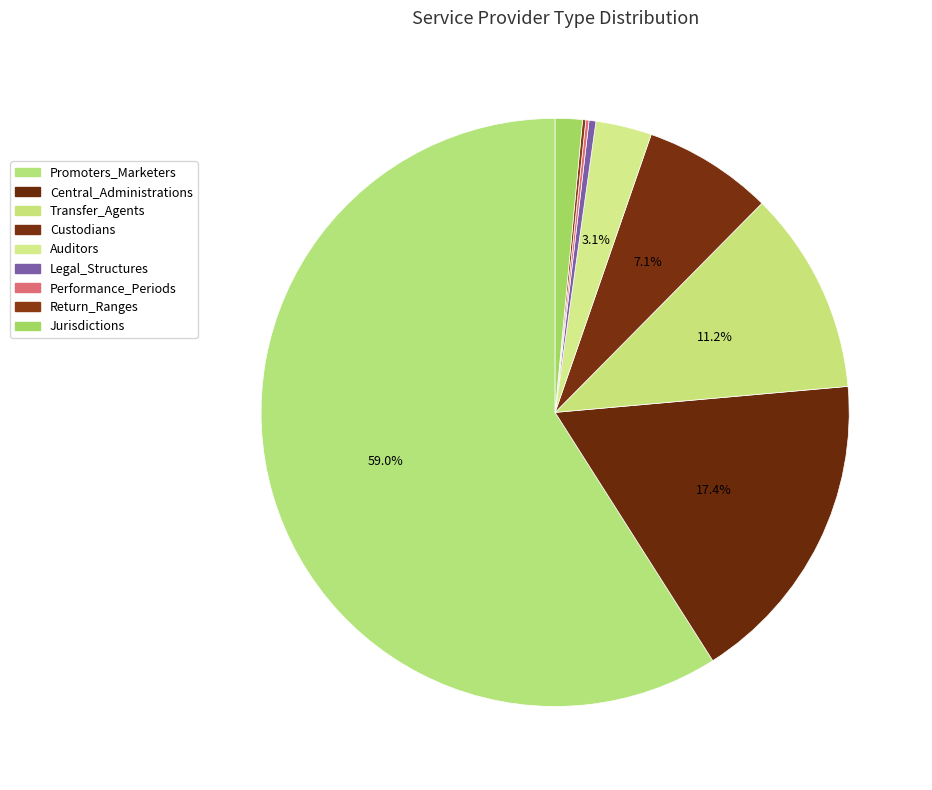

To the nearest percent, what is the average slice percentage?

11%